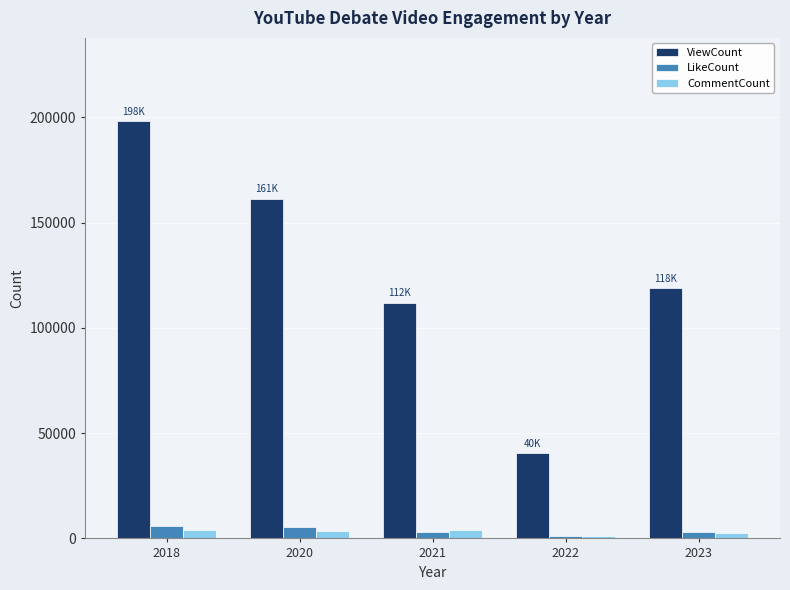

How many bars are there in each group?

3